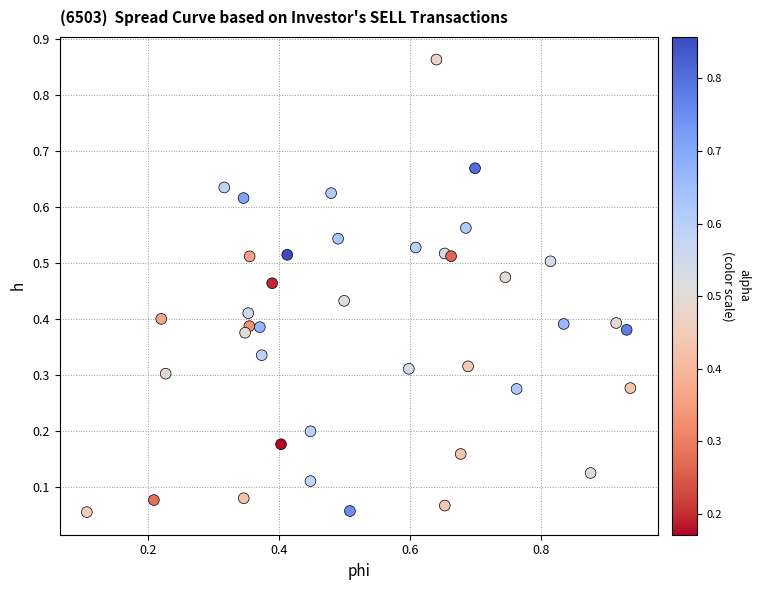

What is the range of Y values (max minus min)?

0.8